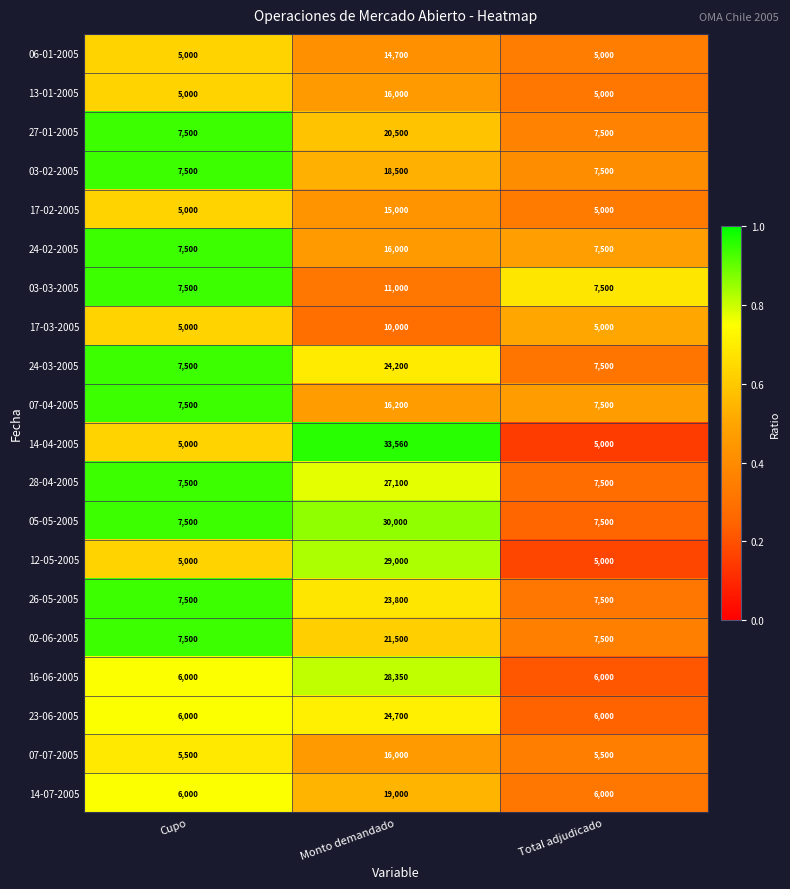

What is the approximate value of 14-07-2005 at Total adjudicado?

6000